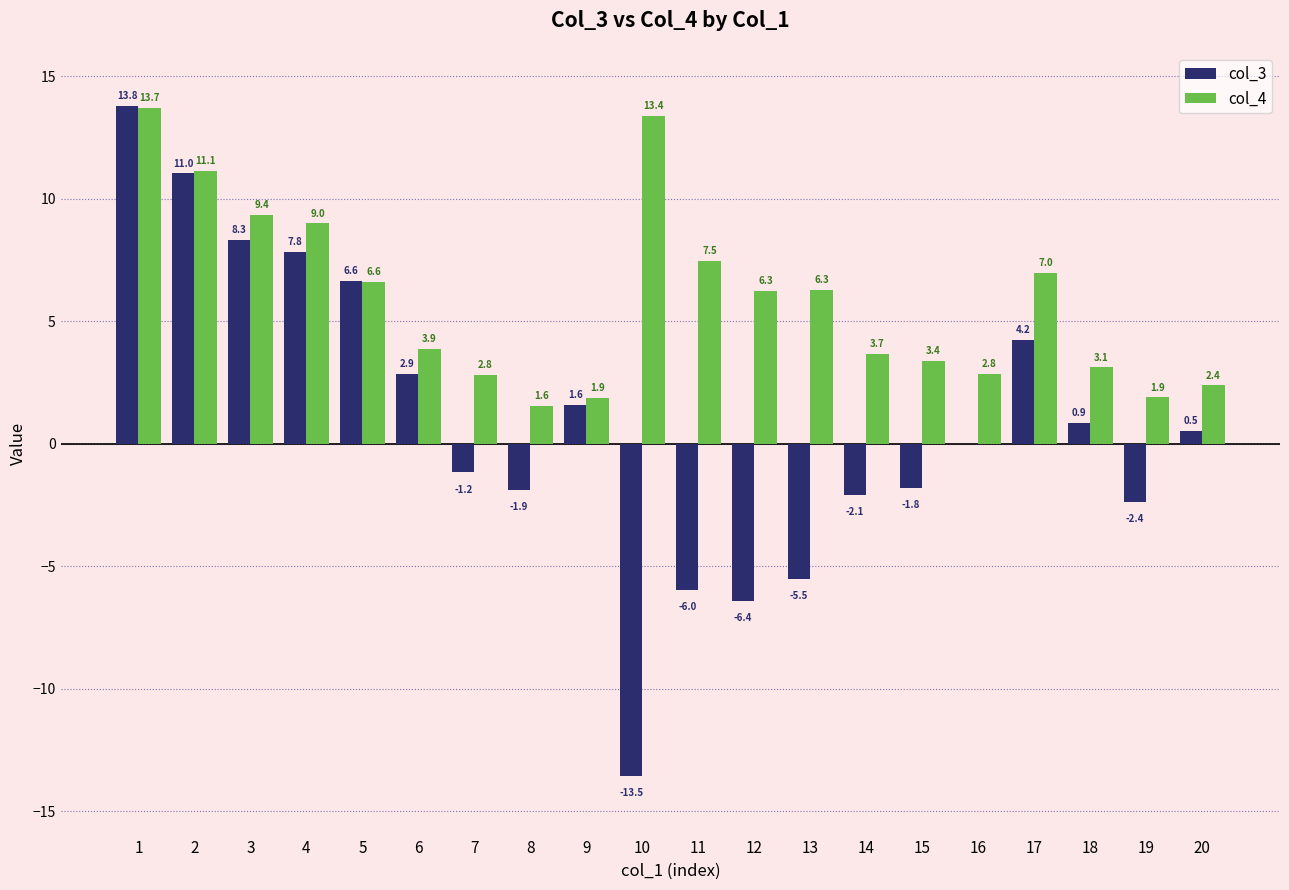

What is the sum of the col_3 values at 15 and 18?

-0.9